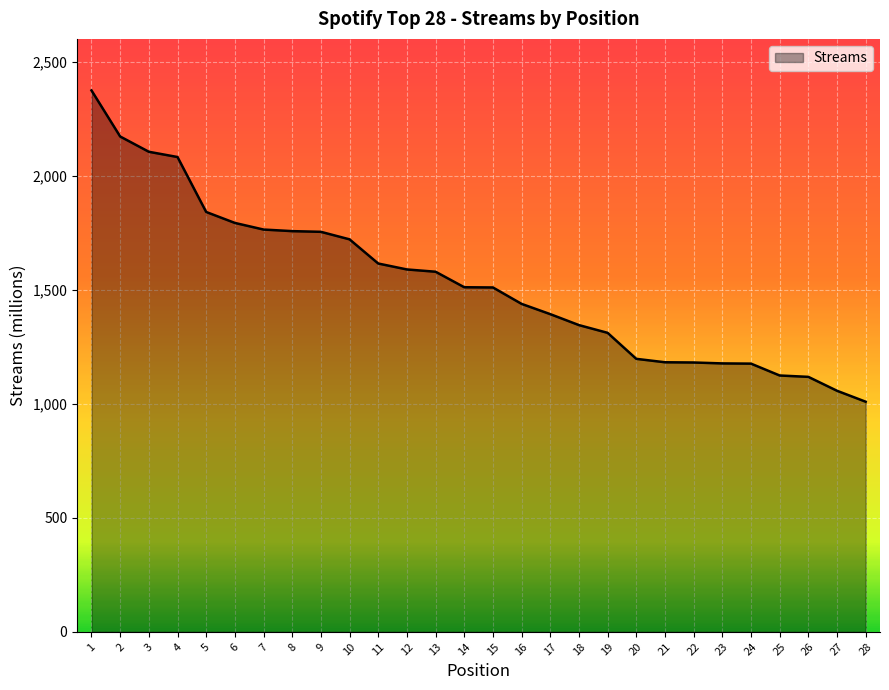

Between 17 and 3, which is larger?

3